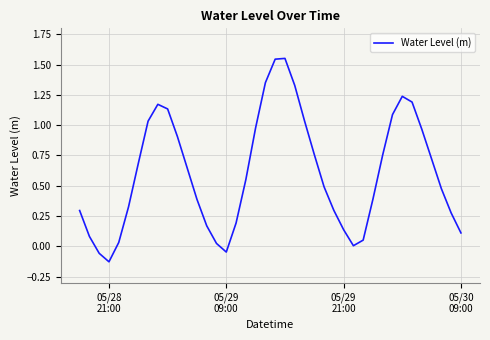

What is the difference between the maximum and minimum values?

1.7